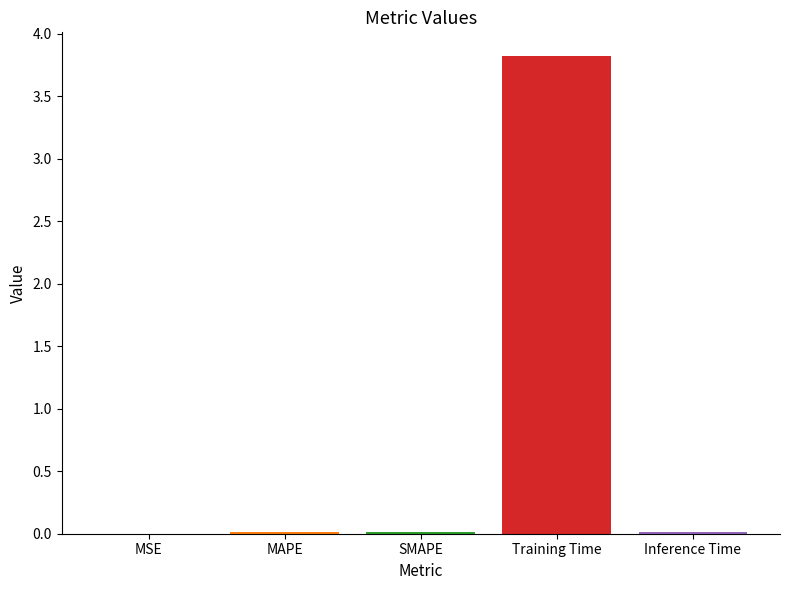

What is the maximum value shown in the chart?

3.8